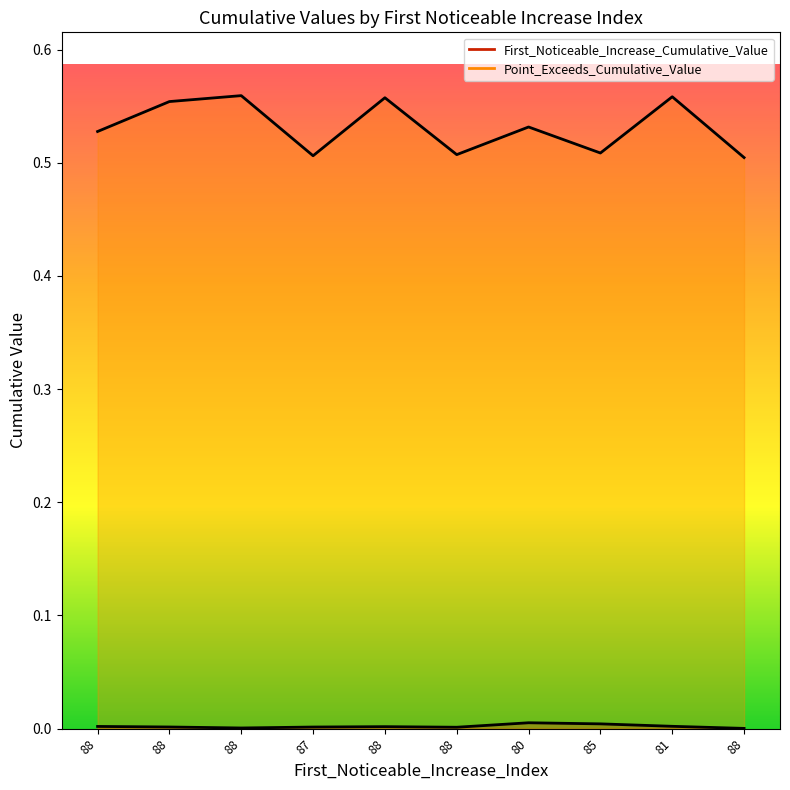

What is the sum of all Point_Exceeds_Cumulative_Value values?

5.3